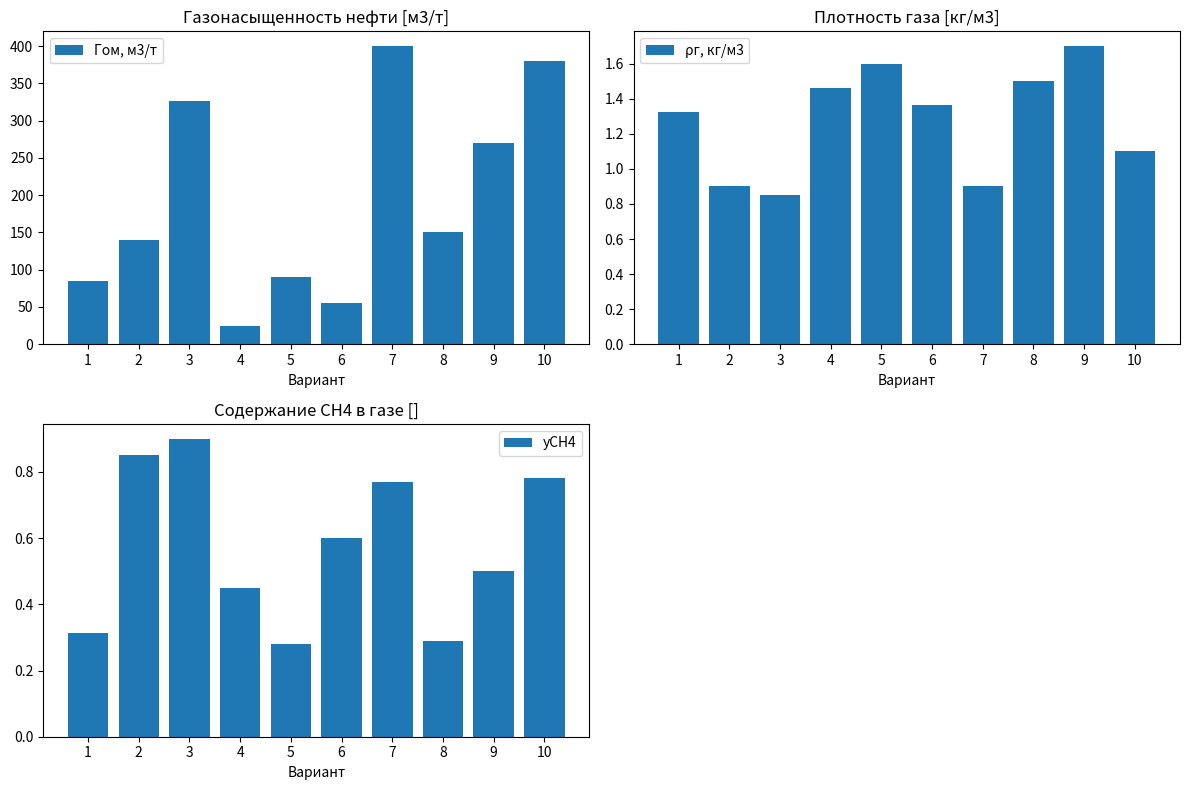

At which label does уСН4 reach its minimum?

5